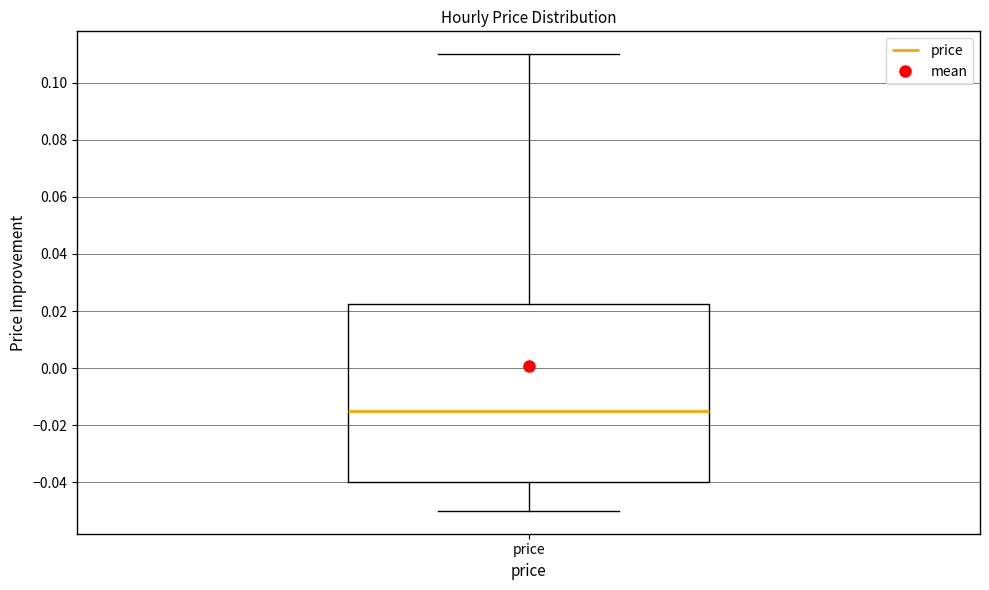

Where does the lower whisker of the box for price end on the y-axis? The values are not printed on the chart, so give them approximately, as read against the axis.

-0.050